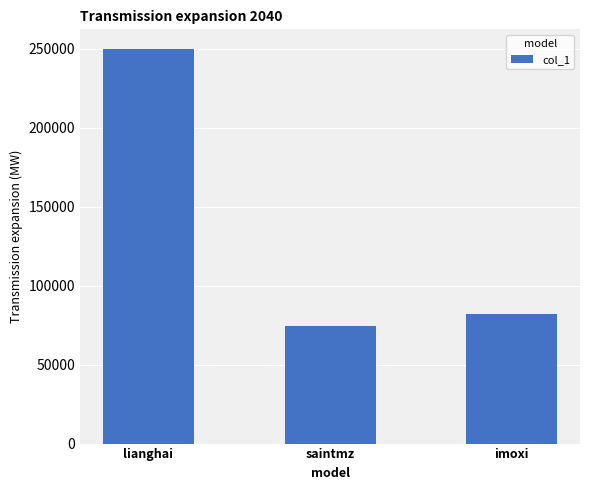

Are the bars horizontal?

No